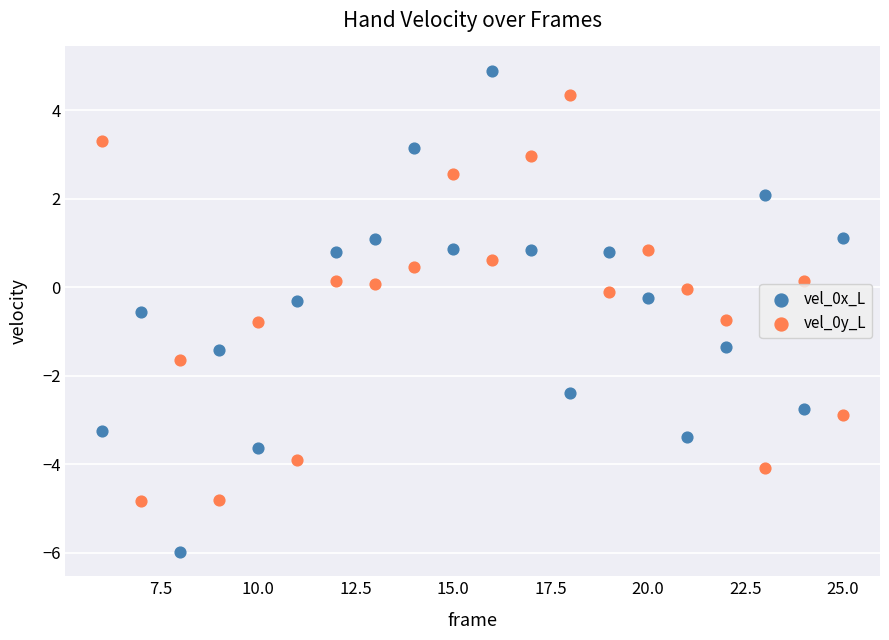

What is the X range (max minus min) for the scatter plot?

19.0